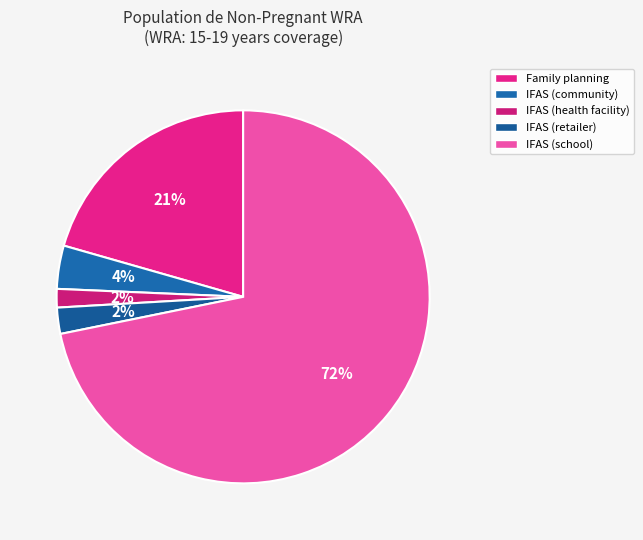

To the nearest percent, what is the difference between the IFAS (school) and IFAS (community) slice percentages?

68%